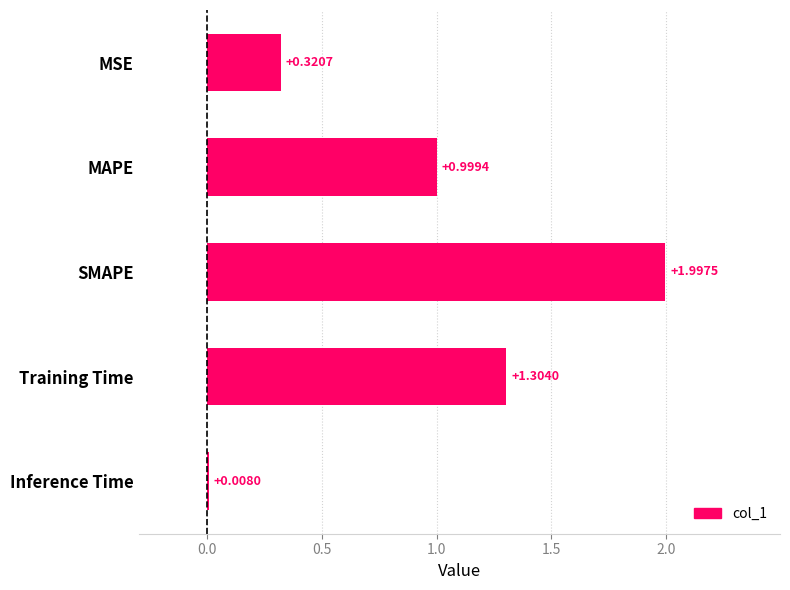

Are the bars grouped side by side (vs. stacked)?

No